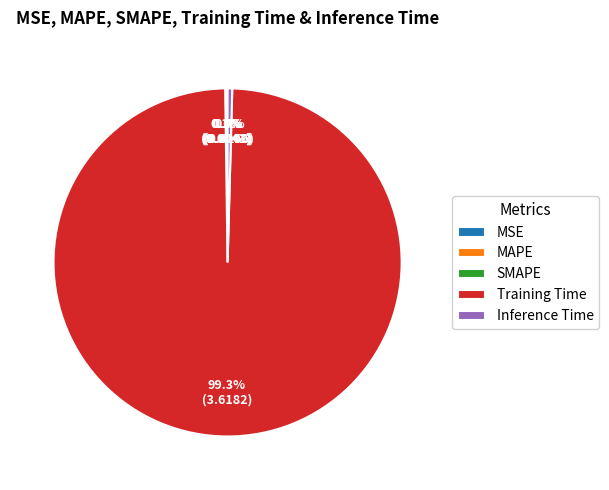

Does any single category account for the majority?

Yes